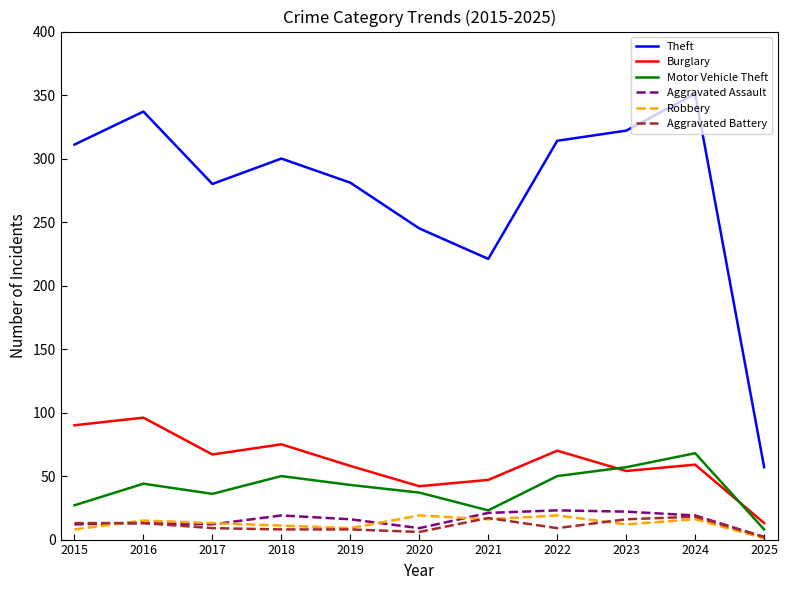

At which label is Theft closest to 204?

2021